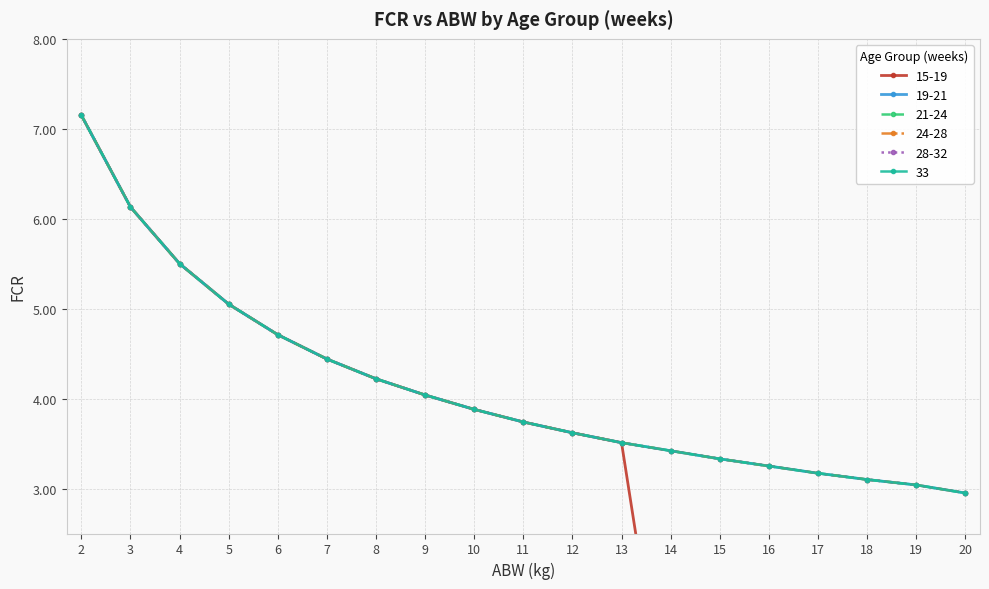

What is the difference between the maximum and second lowest values in the 33 series?

4.1